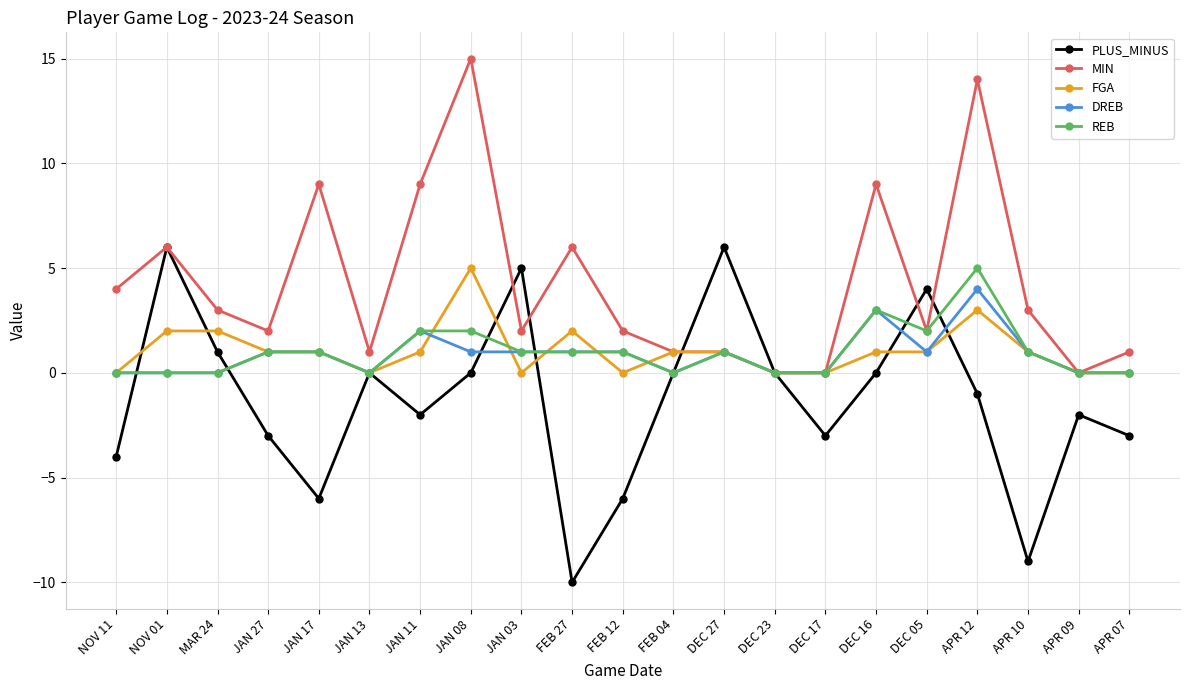

Where is the first local maximum for MIN?

NOV 01